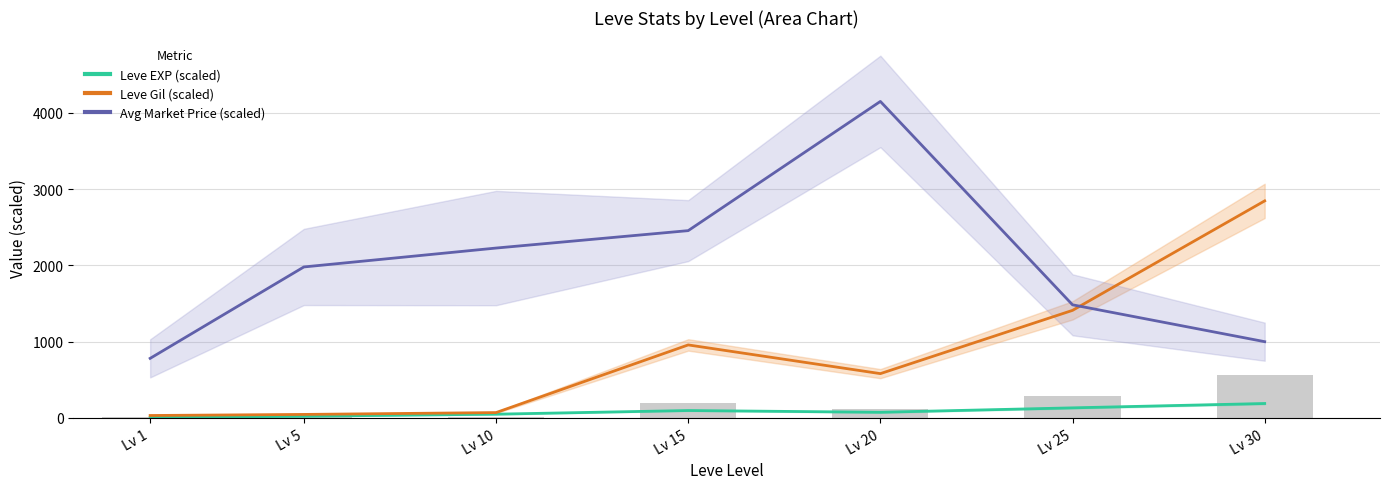

Read the Avg Market Price (scaled) value at Lv 1.

781.2